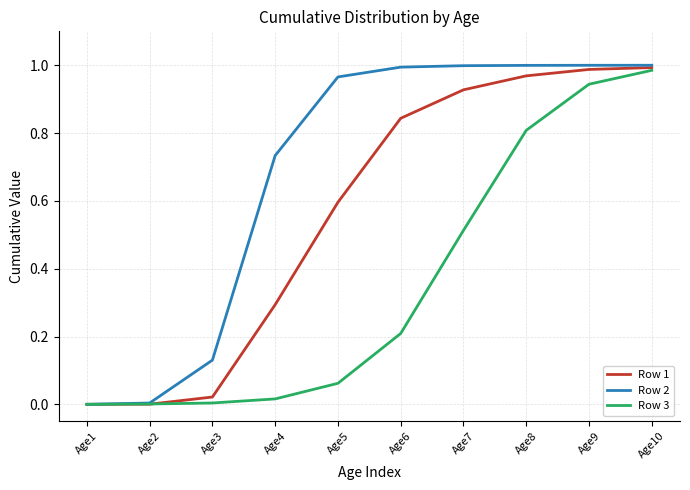

True or false: Row 3 has more than 1 interior local peaks.

False